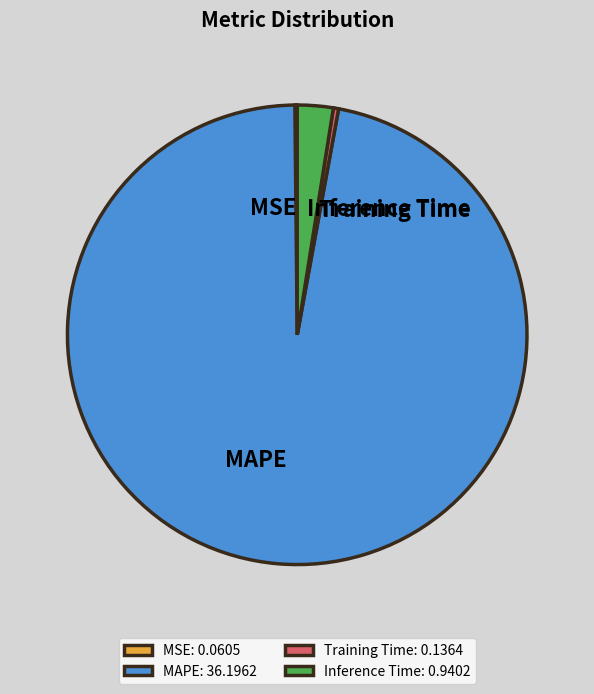

Is Training Time the majority of the pie?

No